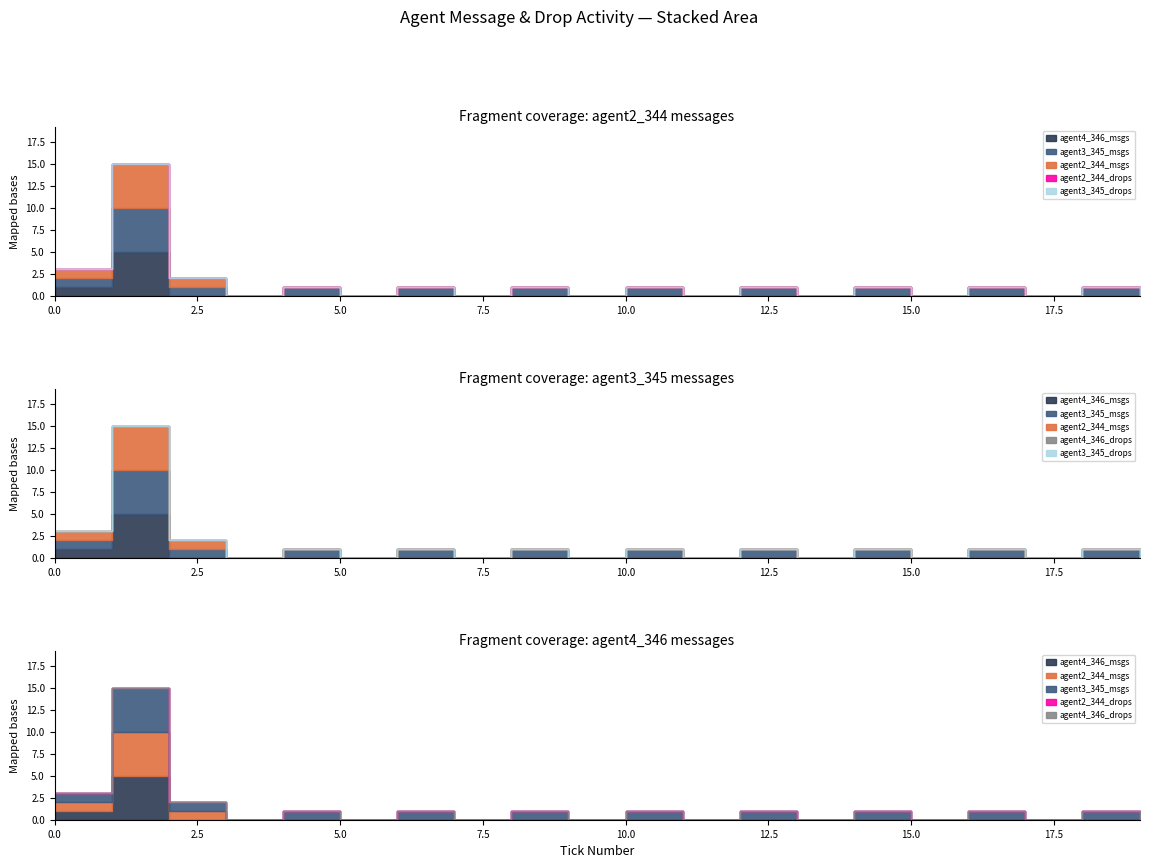

Does the chart have visible grid lines?

No